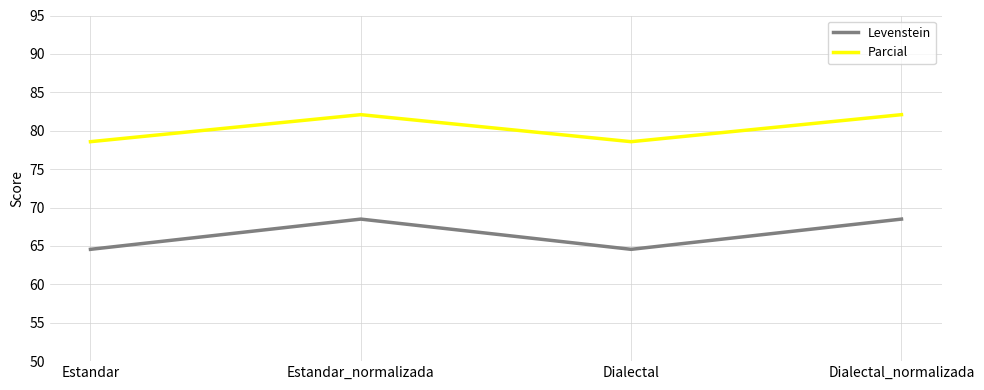

At which label does Levenstein first exceed 68?

Estandar_normalizada